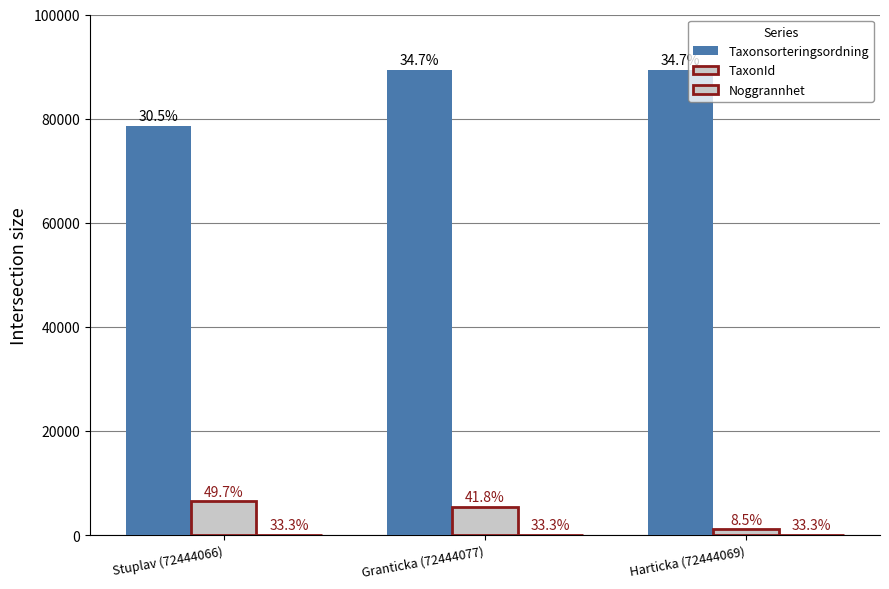

What is the greatest value displayed?

89410